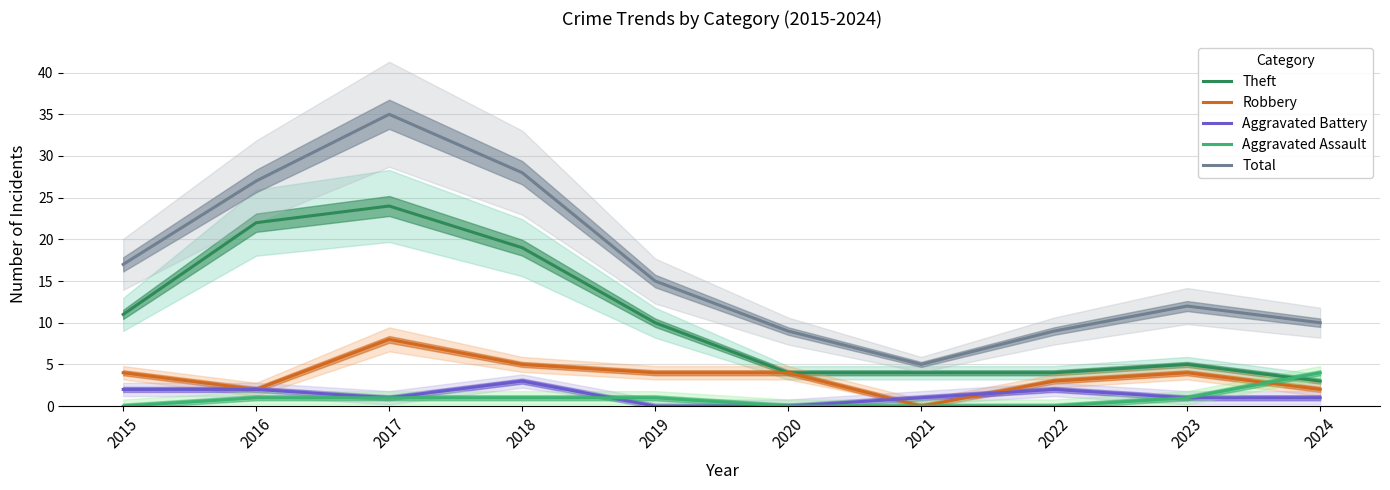

What is the sum of all Robbery values?

36